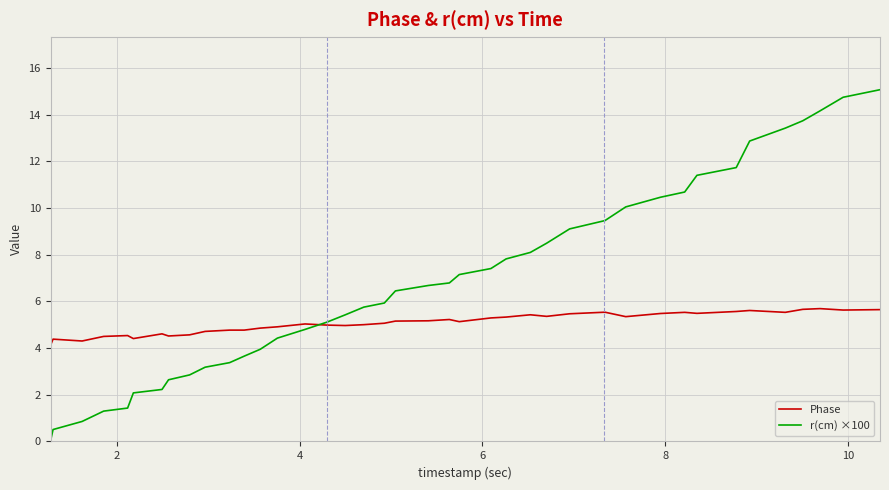

What is the highest value of the r(cm) ×100 series?

15.1